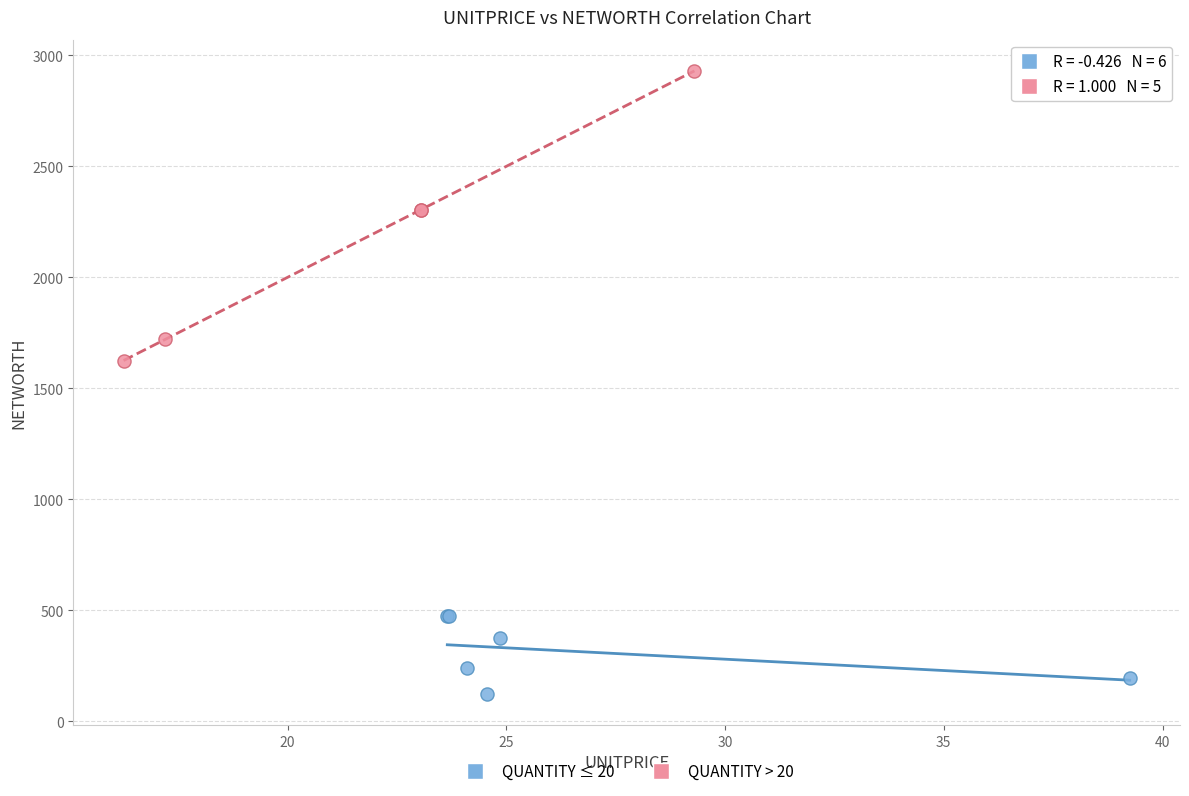

Which series contains the lowest Y value?

QUANTITY ≤ 20